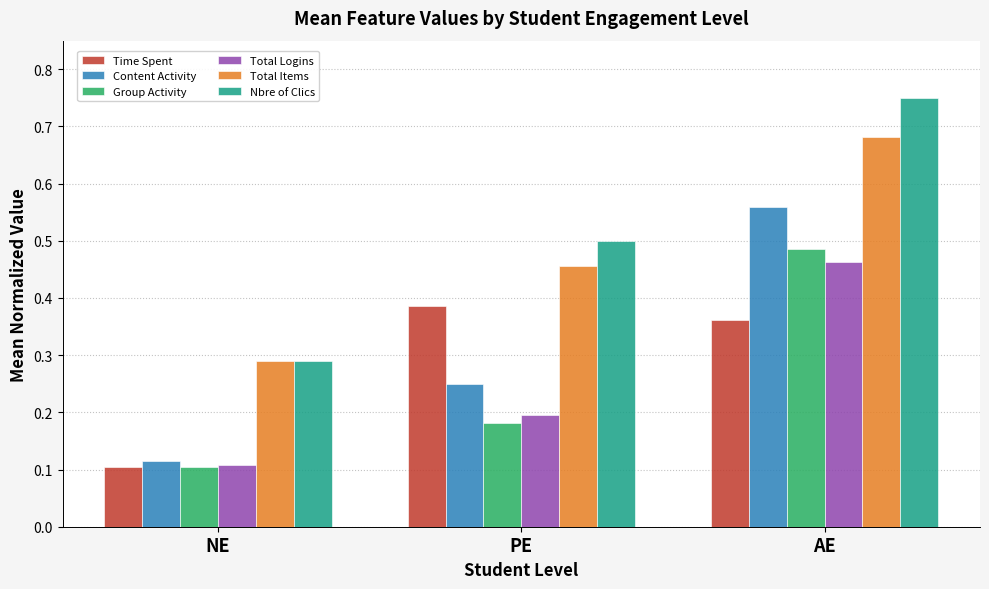

What is the total value across all series at PE?

2.0